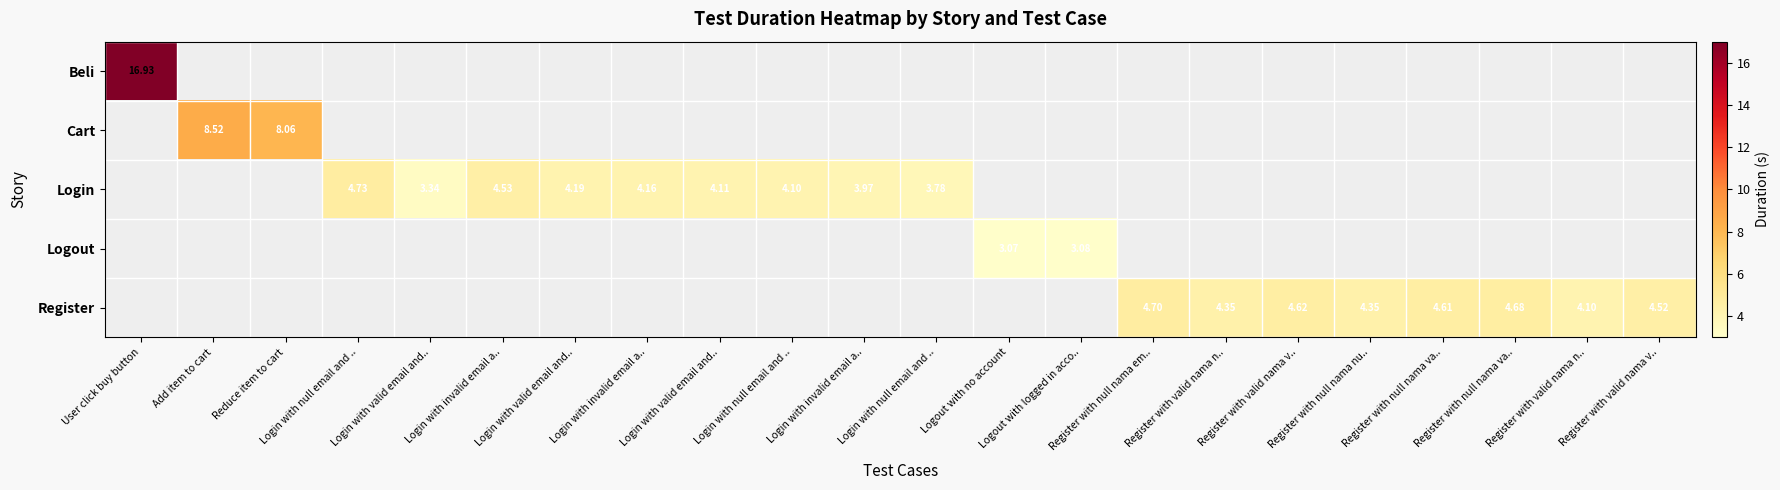

What is the maximum value shown in the chart?

16.9